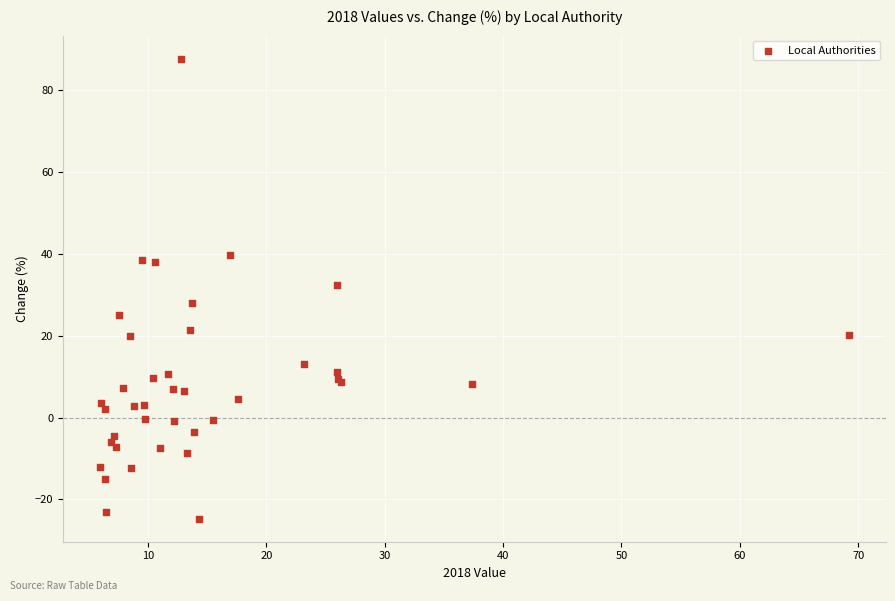

What Y value in the scatter plot is closest to 31?

32.5